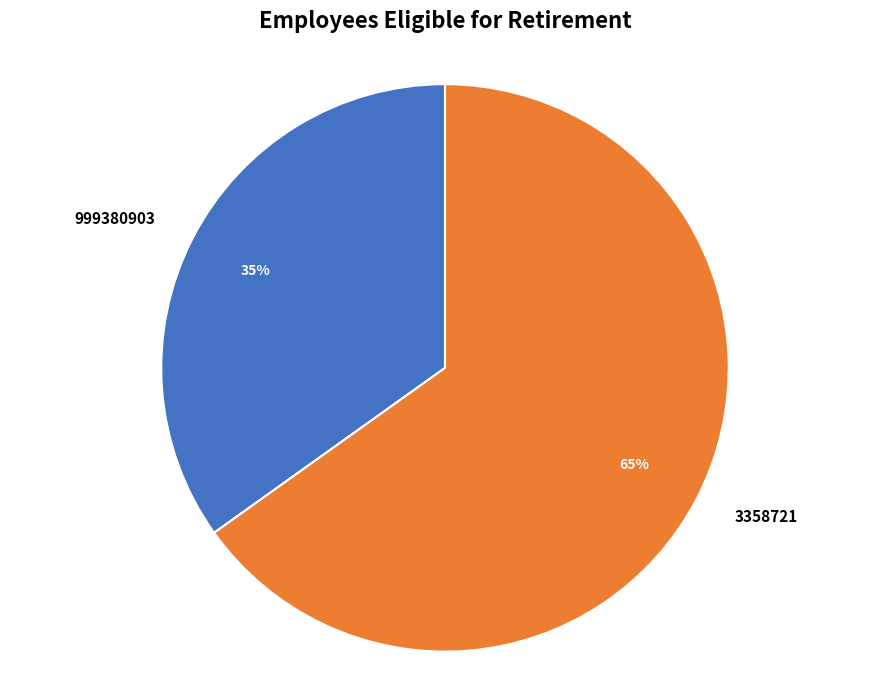

Rank the categories by value from highest to lowest.

3358721, 999380903